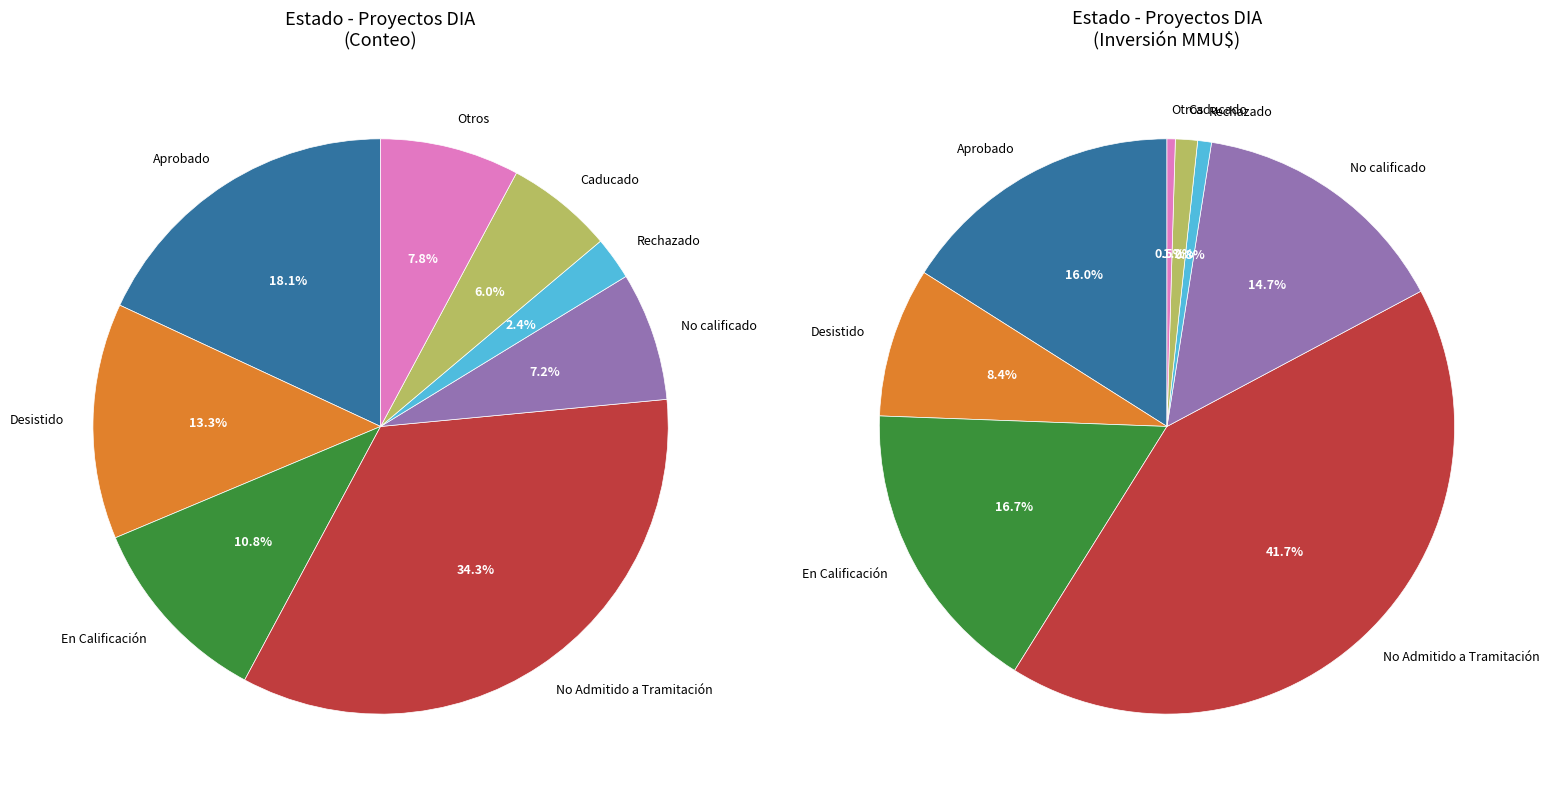

Which slice is the largest?

No Admitido a Tramitación